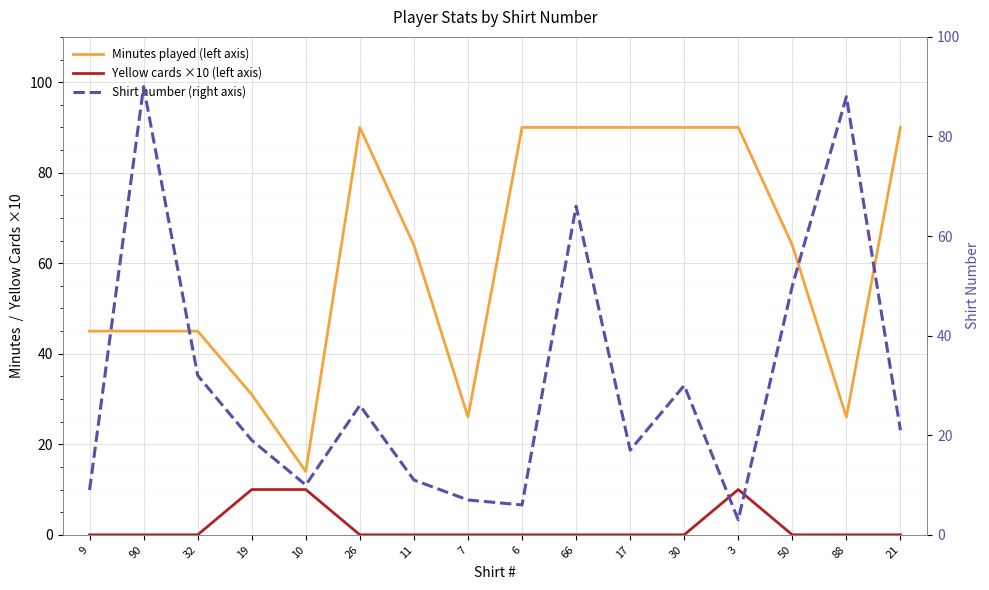

What is the label of the 13th point from the right?

19